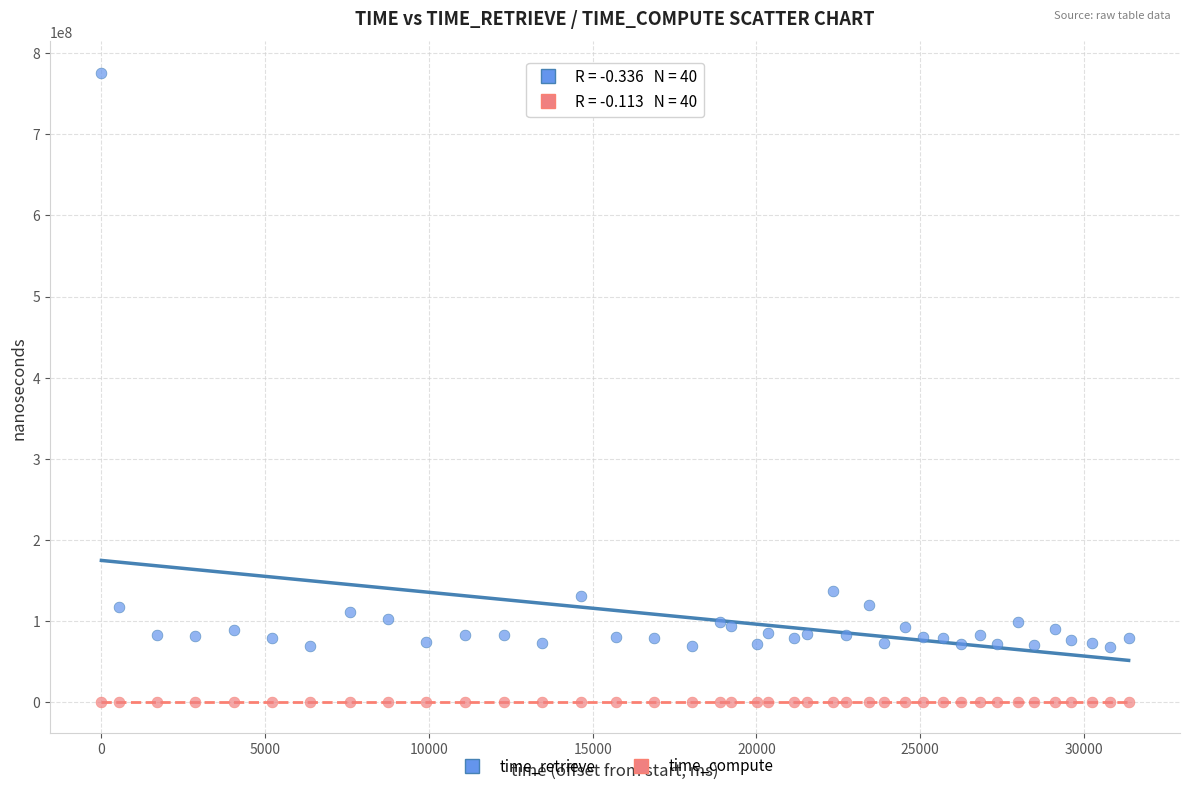

Which series contains the highest Y value?

time_retrieve